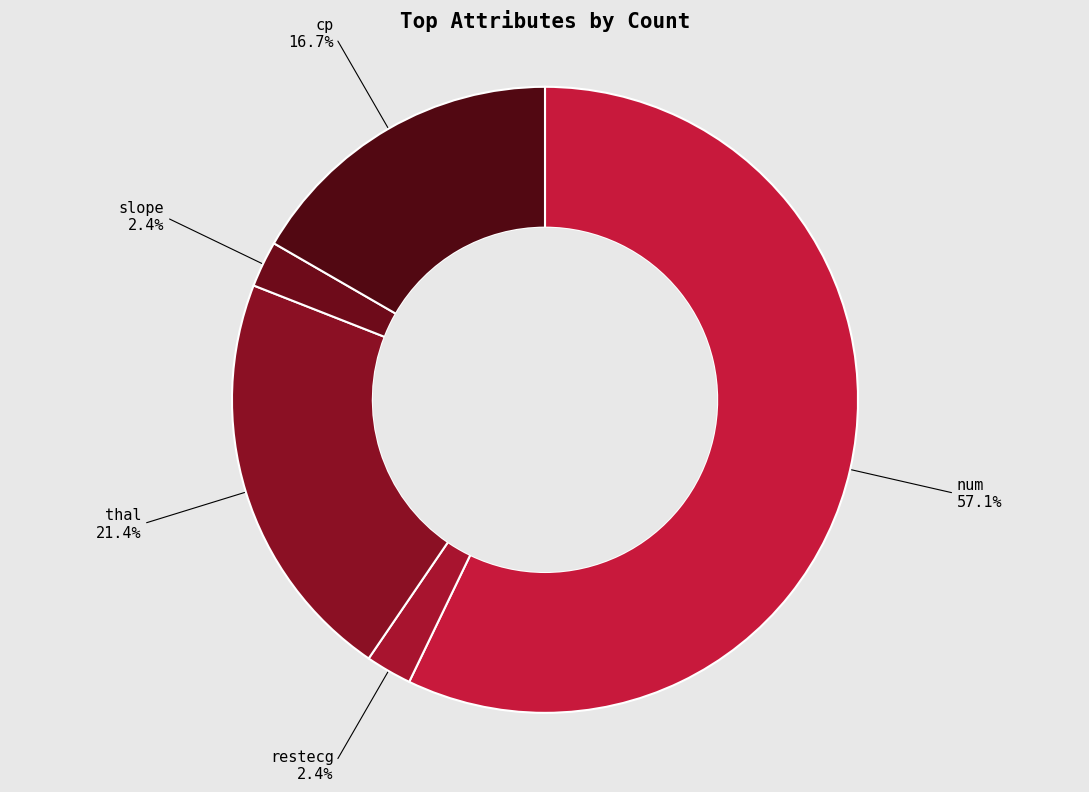

To the nearest percent, what percentage of the pie is num?

57%